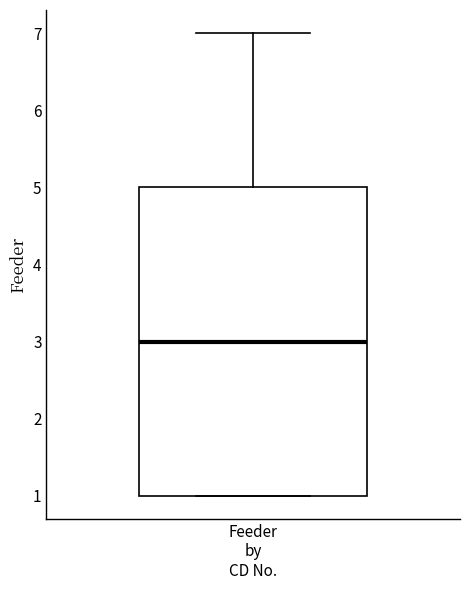

Read this box plot against the y-axis: the position of the median line, the range covered by the box, and the ends of both whiskers. The values are not printed on the chart, so give them approximately, as read against the axis.

median 3, box 1 to 5, whiskers 1 to 7